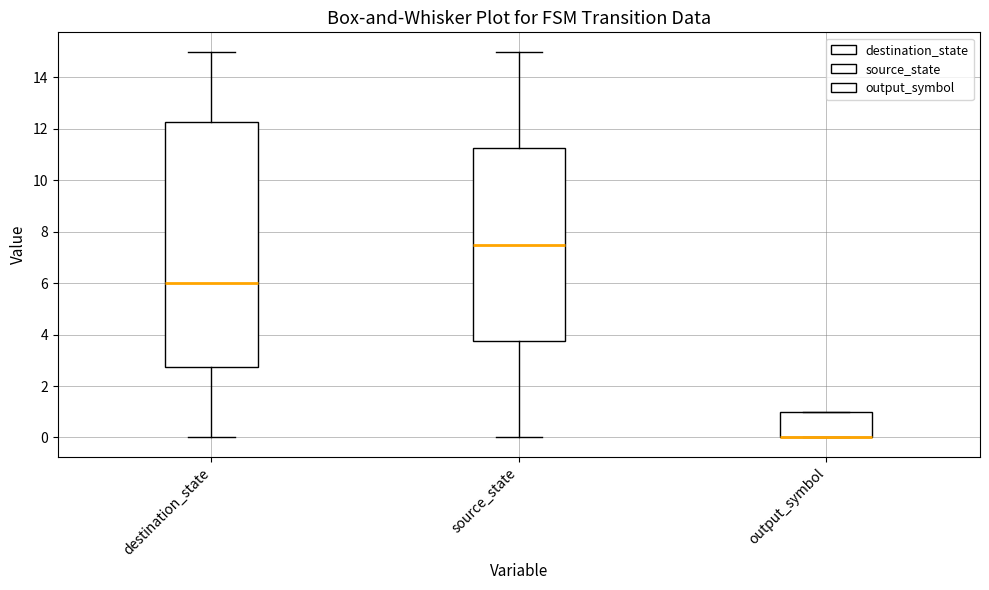

Reading left to right, transcribe this box plot: for each box, give where its median line is, the range the box spans, and where its two whiskers end, as read against the y-axis. The values are not printed on the chart, so give them approximately, as read against the axis.

destination_state: median 6.0, box 2.8 to 12.2, whiskers 0.0 to 15.0
source_state: median 7.6, box 3.8 to 11.2, whiskers 0.0 to 15.0
output_symbol: median 0.0 (drawn on the box's lower edge), box 0.0 to 1.0, whiskers 0.0 to 1.0